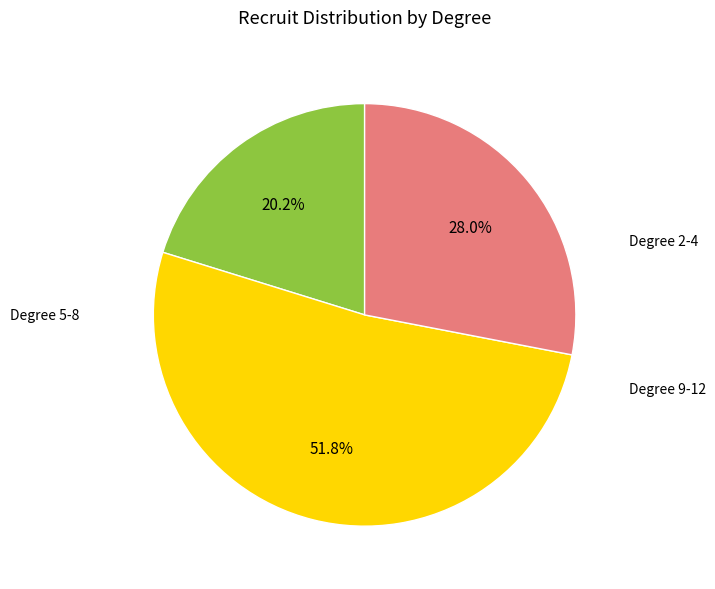

Is there any slice that represents more than half of the pie?

Yes